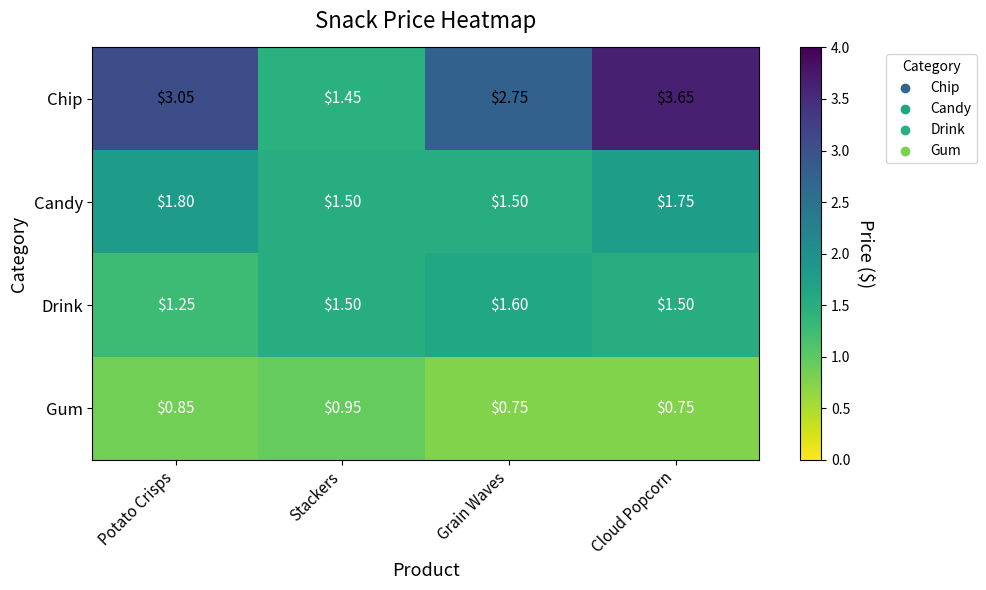

Is the value of Gum at Stackers greater than the value of Drink at Grain Waves?

No